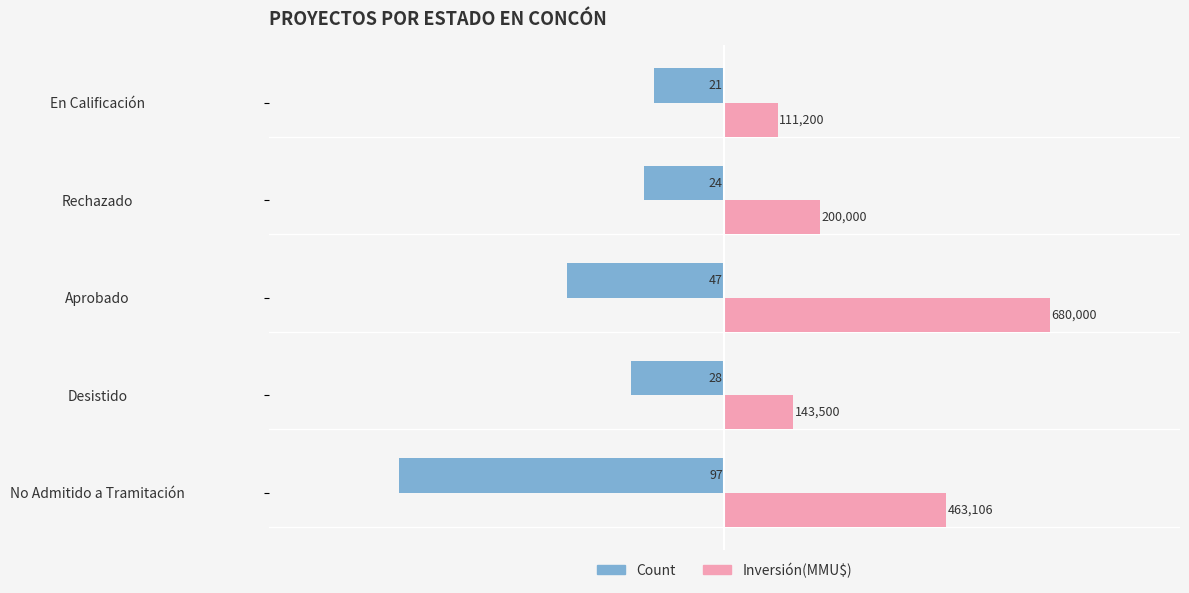

Which series has the largest range (max minus min)?

Inversión(MMU$)